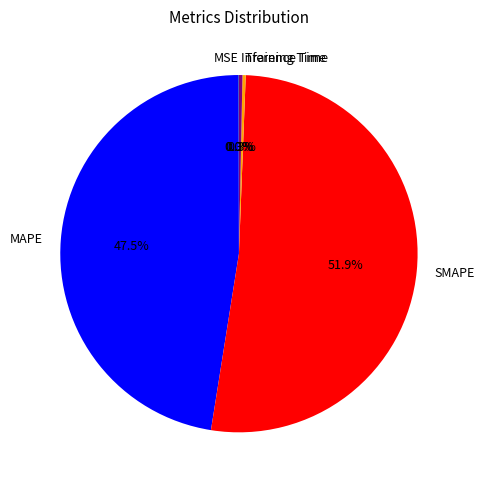

Which slice is the largest?

SMAPE